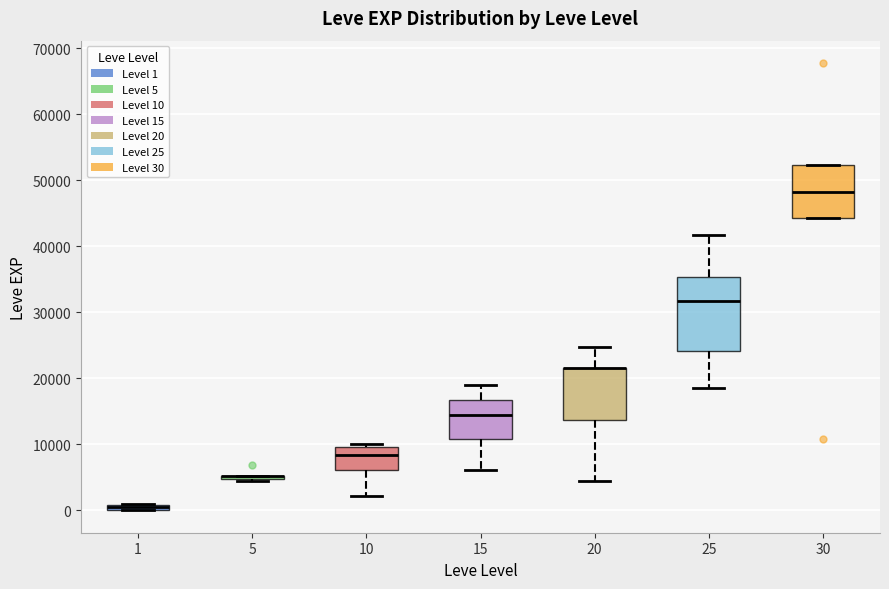

Which box is the tallest, from its lower edge to its upper edge?

25